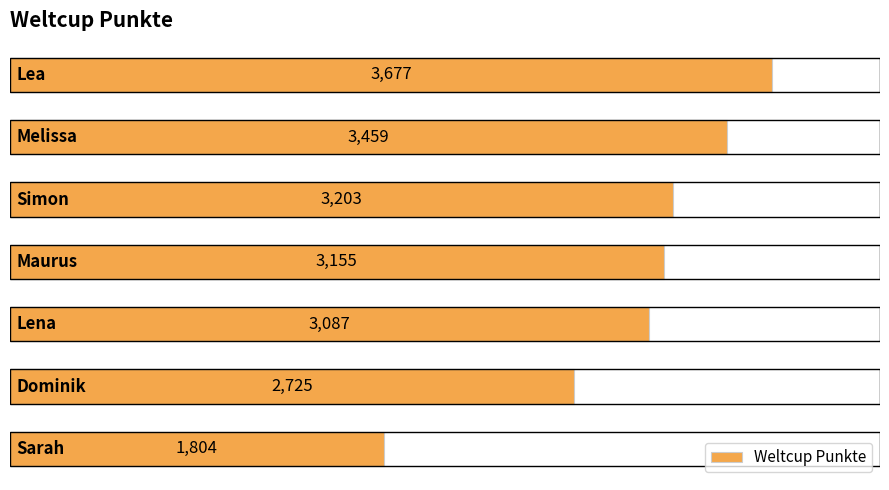

How many values are below 3155?

3